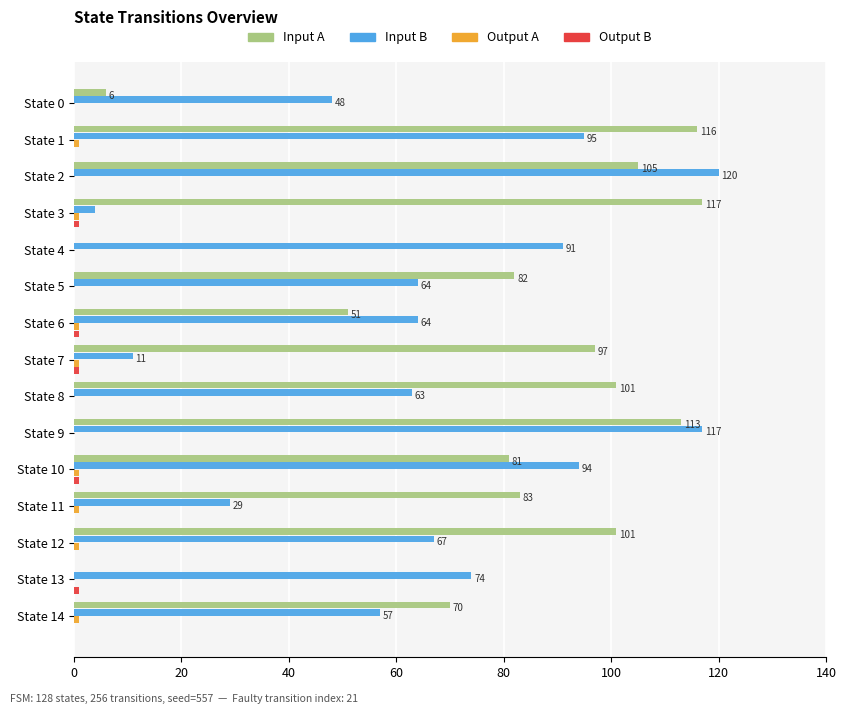

Which label corresponds to the largest value in the chart?

State 2